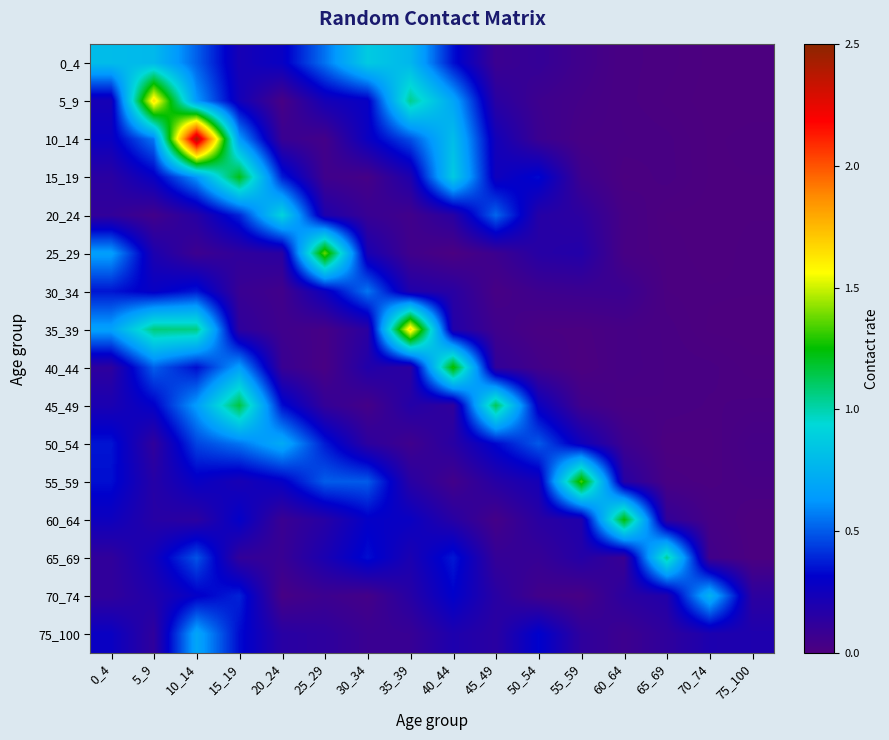

At how many categories does at least one series exceed 0?

16